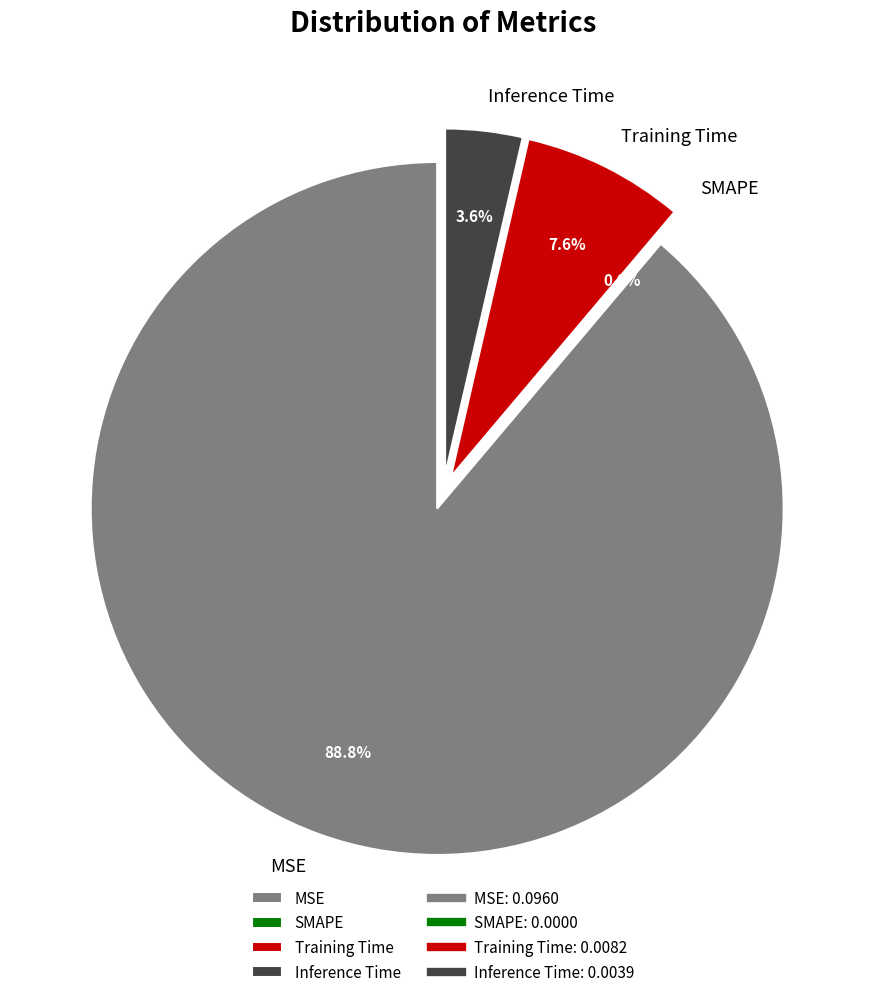

Is MSE the majority of the pie?

Yes